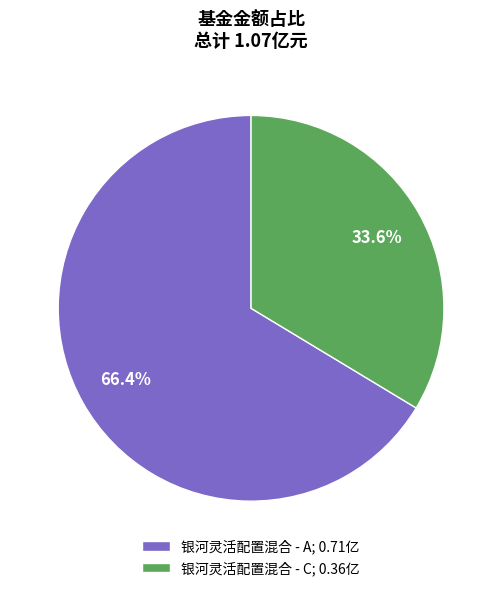

The 银河灵活配置混合 - C slice represents 34% of the pie. True or false?

True